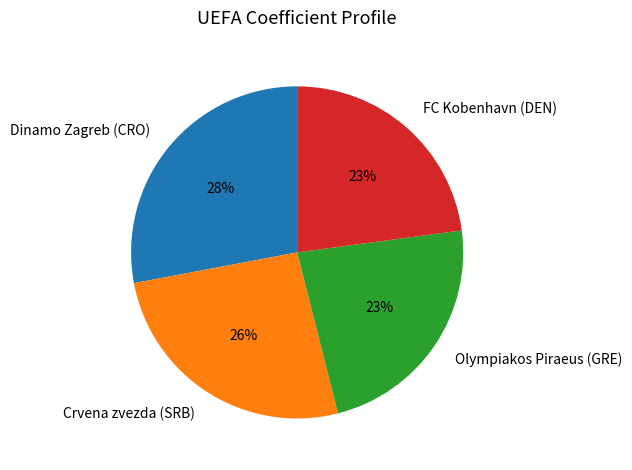

What percentage is the Olympiakos Piraeus (GRE) slice, to the nearest percent?

23%